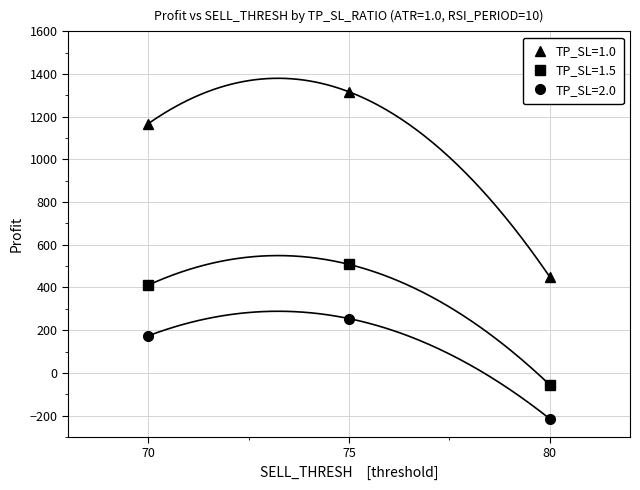

Count the number of data series in this chart.

3